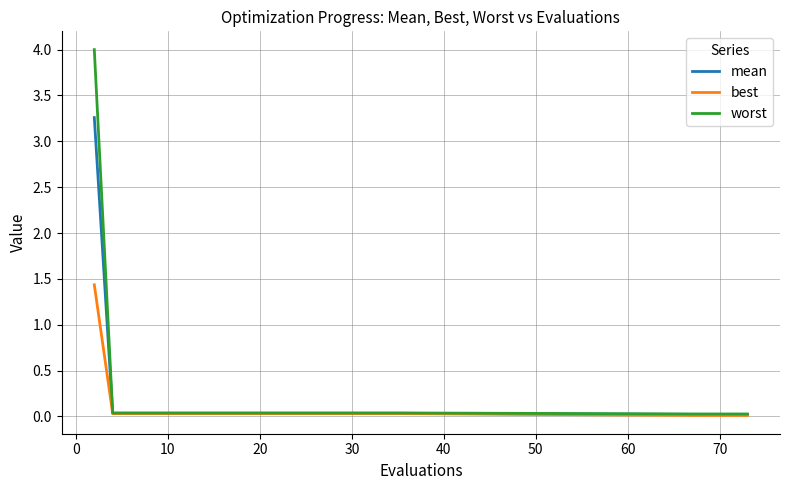

List the series in order of their overall mean, highest first.

worst, mean, best